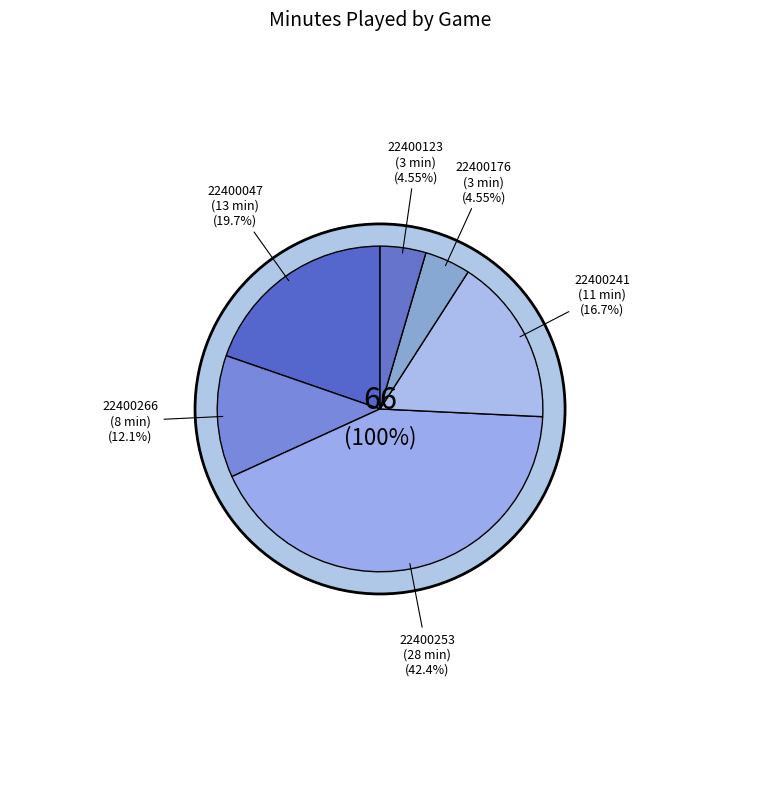

Is there a majority slice in this chart?

No